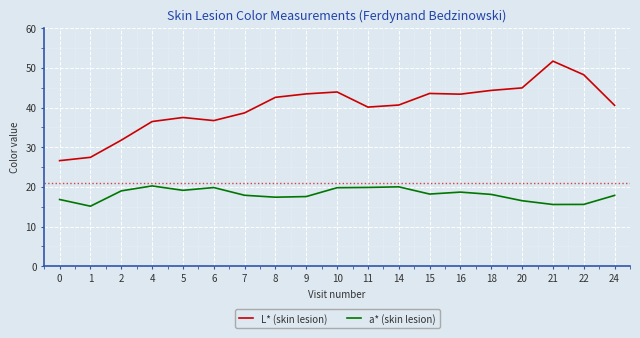

Which series changed the most between 7 and 20?

L* (skin lesion)